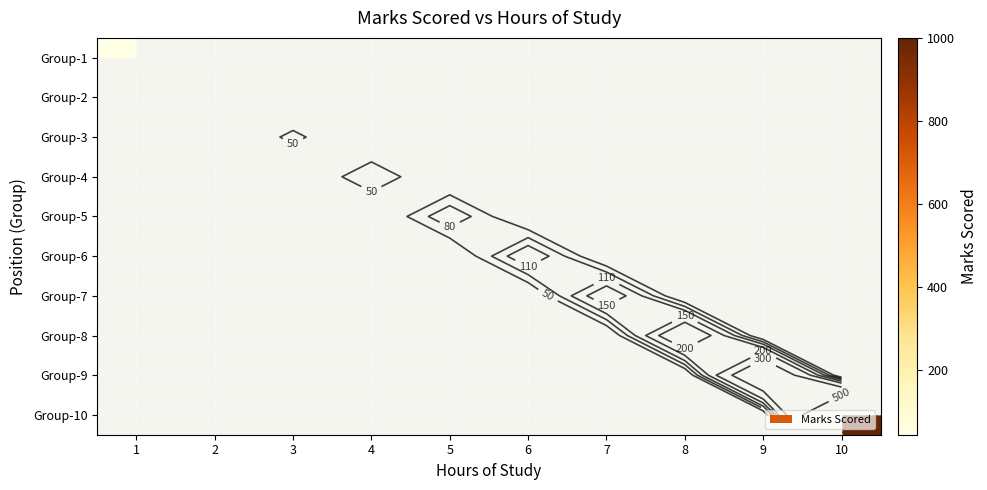

List the series in order of their overall mean, lowest first.

Group-1, Group-2, Group-3, Group-4, Group-5, Group-6, Group-7, Group-8, Group-9, Group-10